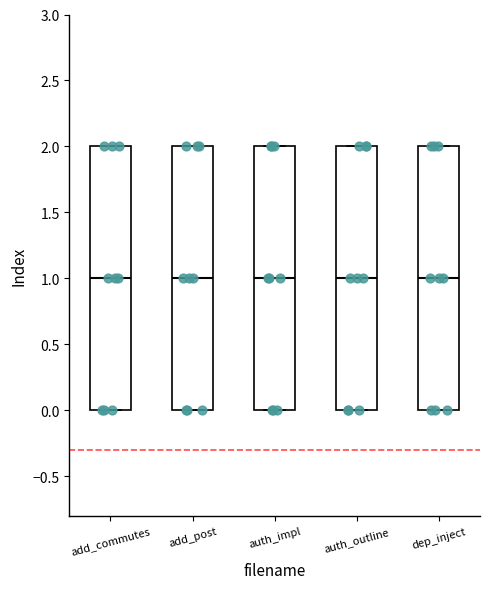

Reading left to right, transcribe this box plot: for each box, give where its median line is, the range the box spans, and where its two whiskers end, as read against the y-axis. The values are not printed on the chart, so give them approximately, as read against the axis.

add_commutes: median 1, box 0 to 2, whiskers 0 to 2
add_post: median 1, box 0 to 2, whiskers 0 to 2
auth_impl: median 1, box 0 to 2, whiskers 0 to 2
auth_outline: median 1, box 0 to 2, whiskers 0 to 2
dep_inject: median 1, box 0 to 2, whiskers 0 to 2